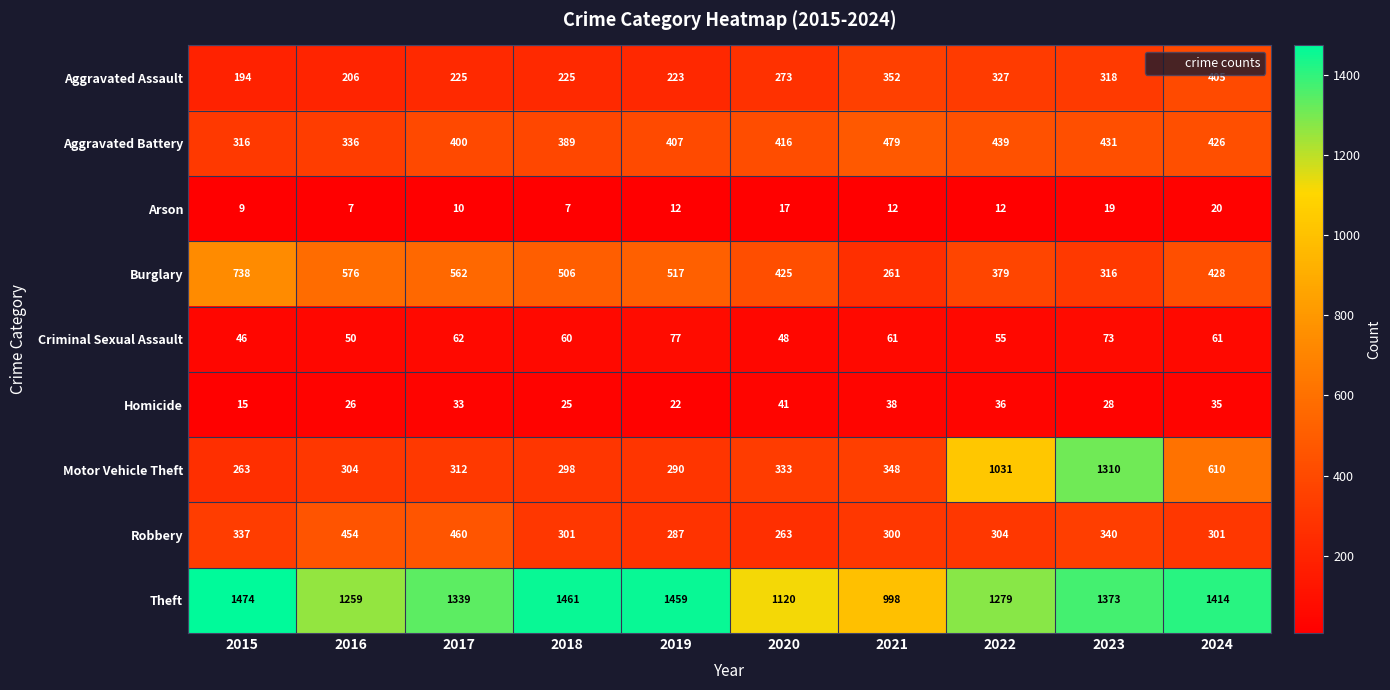

What is the difference between the second highest and second lowest values in the Aggravated Assault series?

146